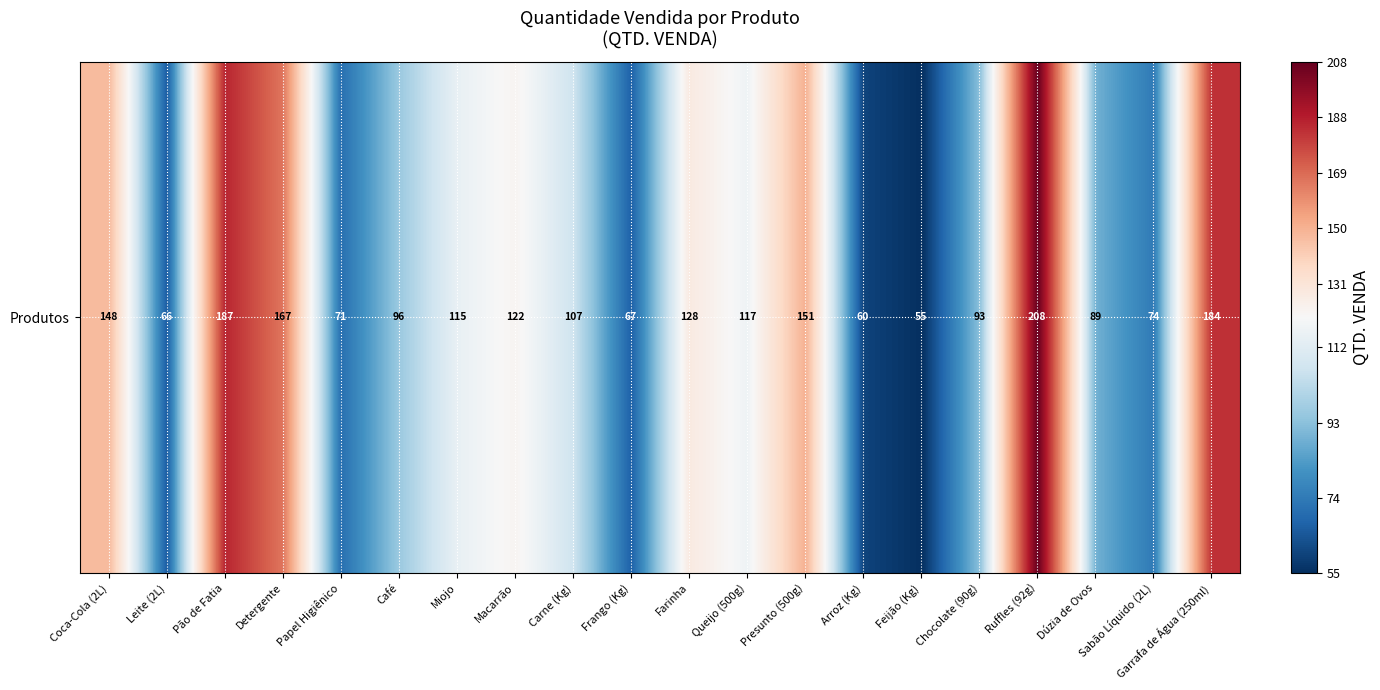

At which category does the chart reach its minimum across all series?

Feijão (Kg)